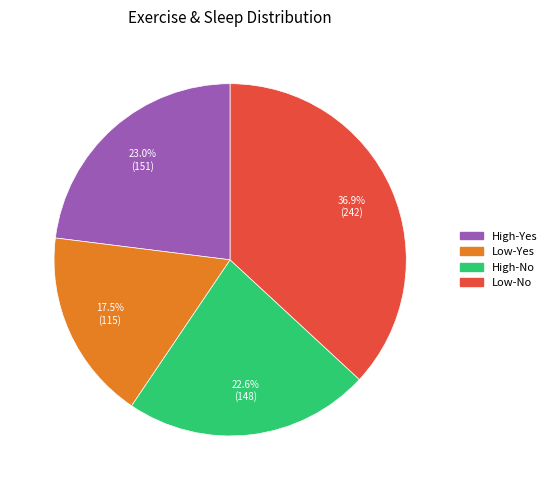

Does Low-No account for over 50% of the chart?

No